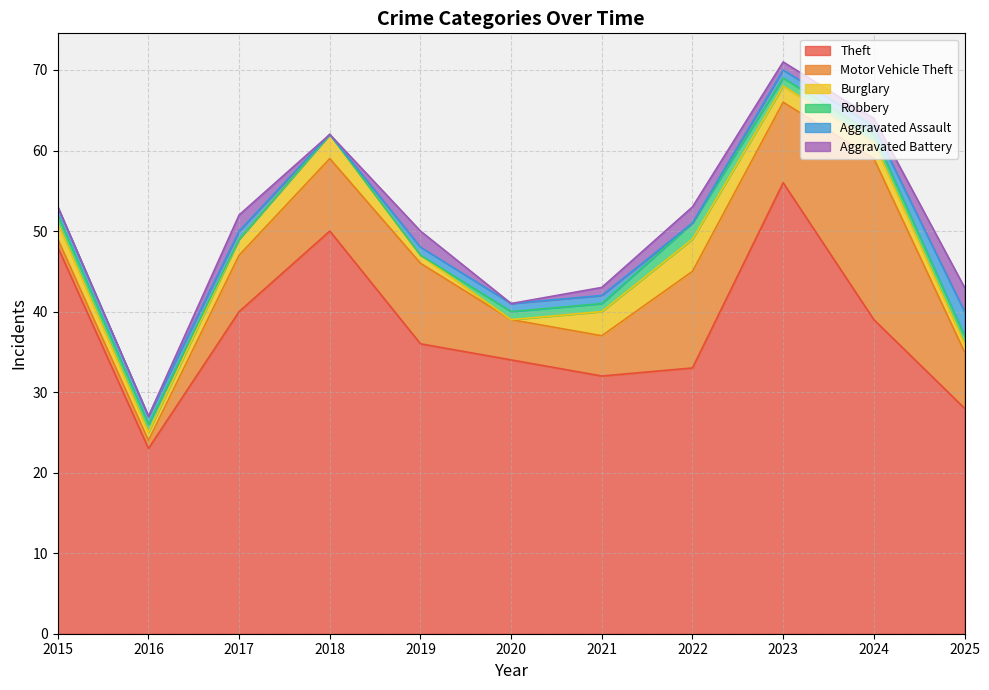

Which series changed the most between 2022 and 2023?

Theft